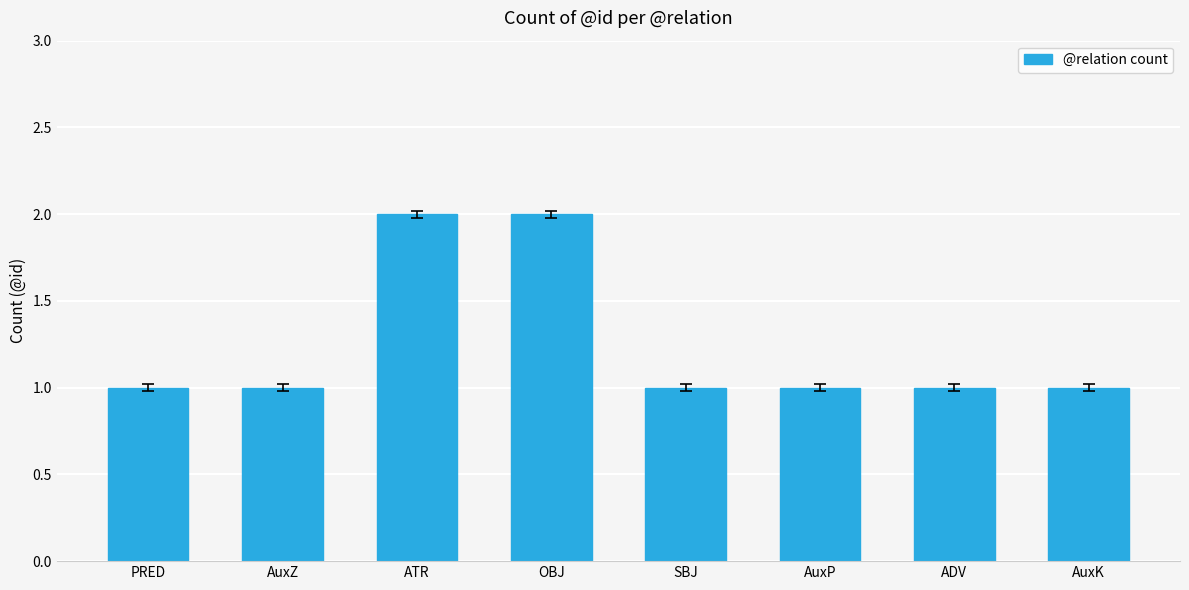

Reading right to left, list all the values displayed in this chart.

1	1	1	1	2	2	1	1